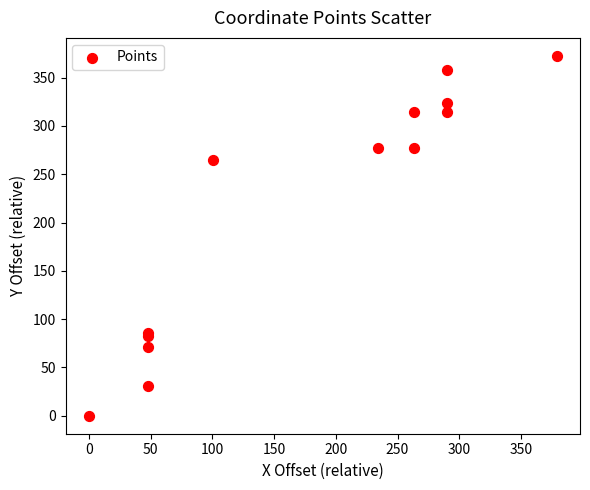

What Y value in the scatter plot is closest to 186?

265.0